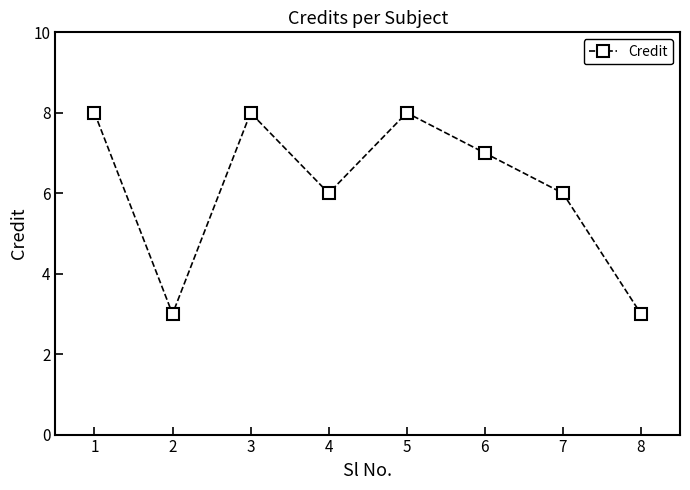

What is the value of the 5th point from the left?

8